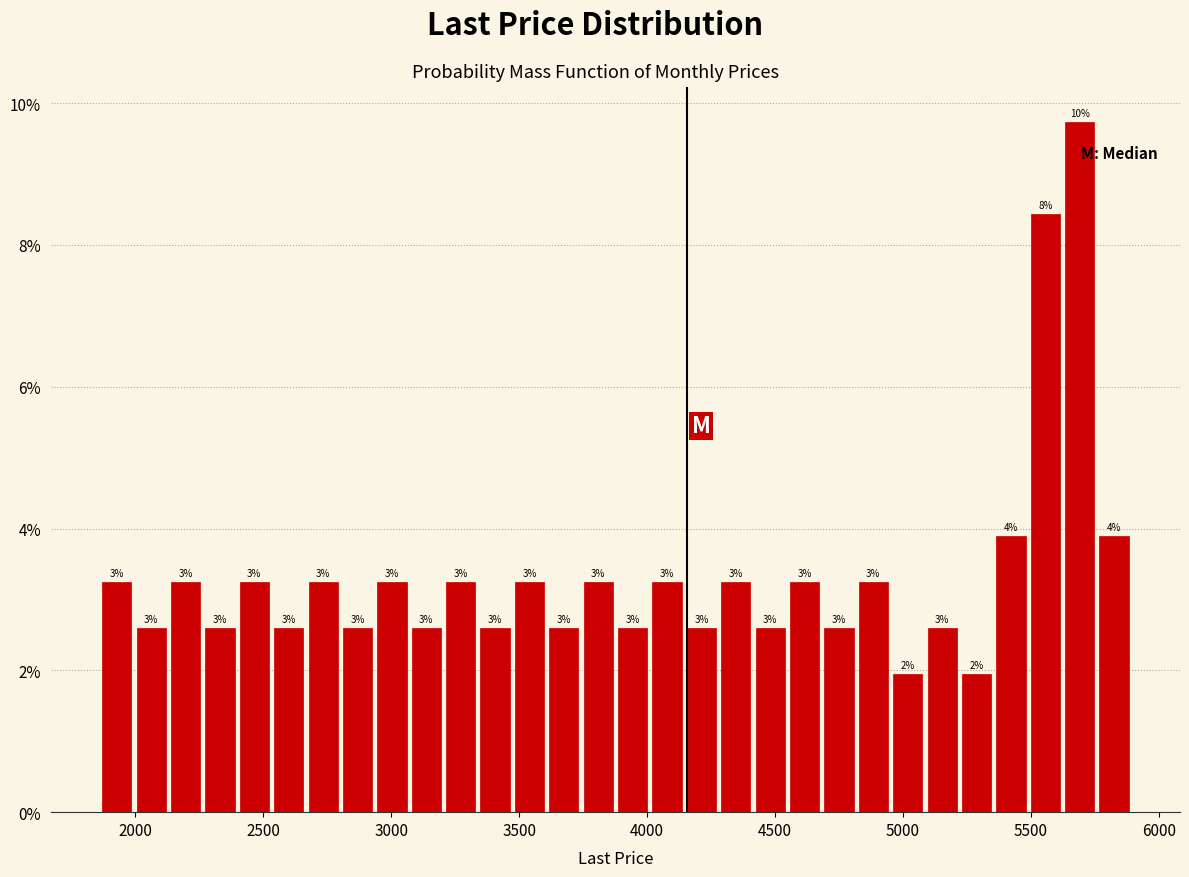

Read against the x-axis, roughly where is the centre of the tallest bar?

5700